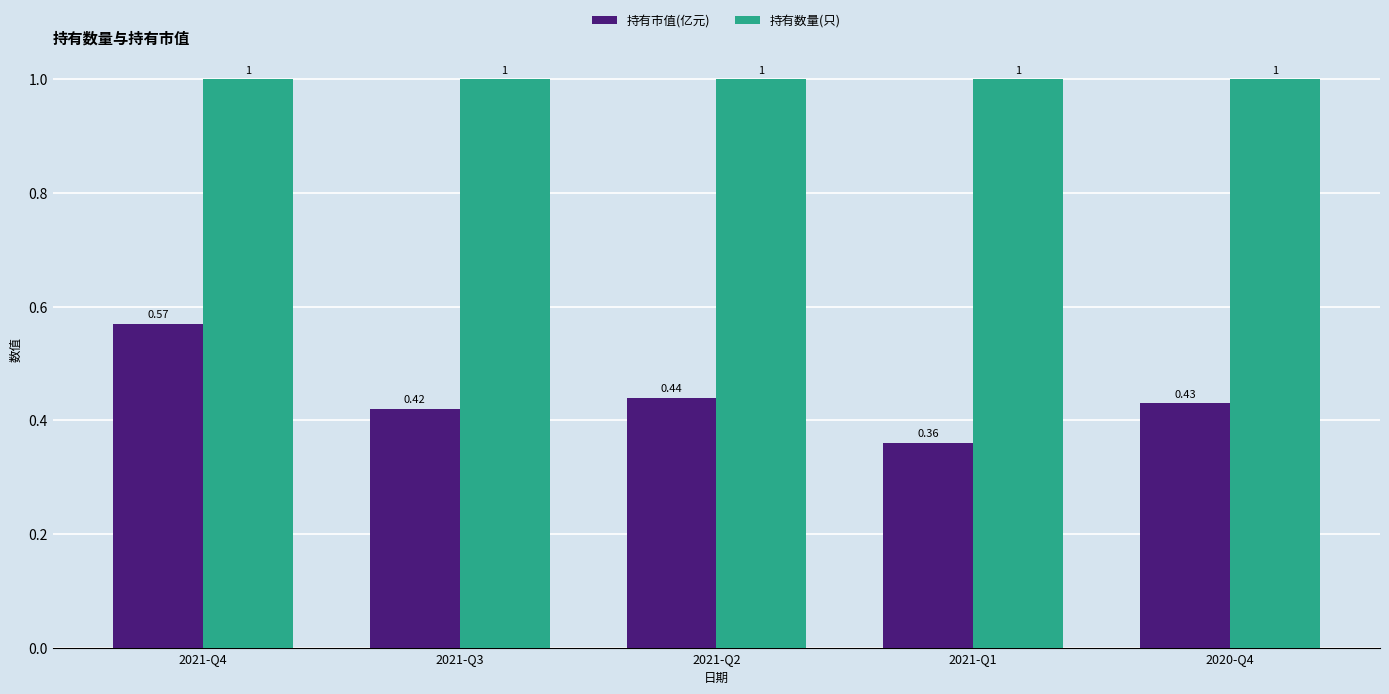

What position from the left is 2021-Q2?

3